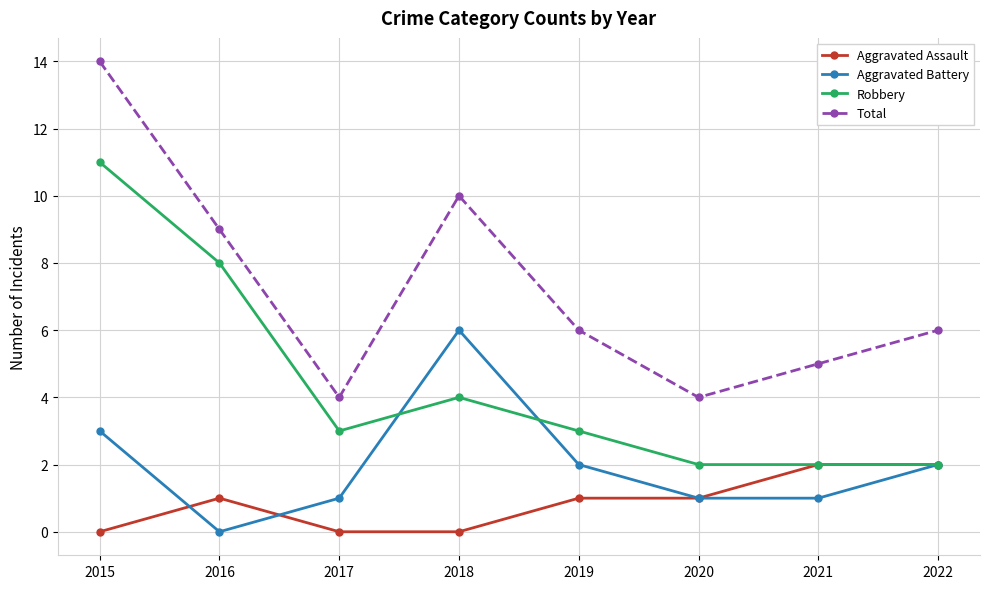

True or false: Aggravated Assault and Total cross at least once.

False